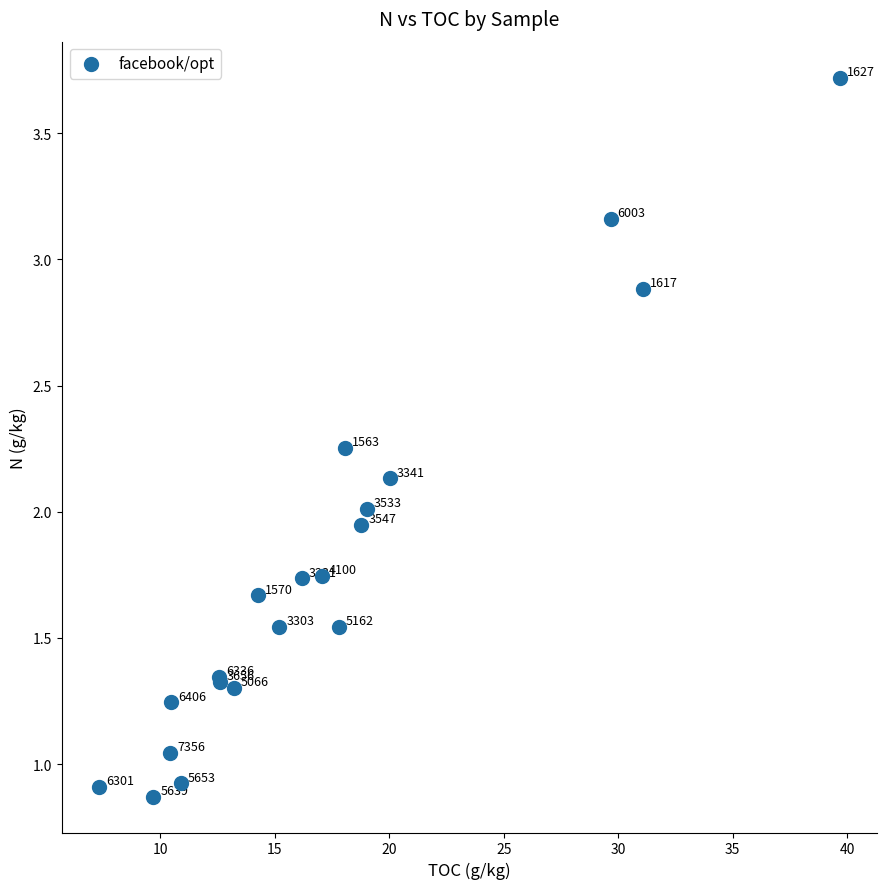

What Y value in the scatter plot is closest to 2?

2.0